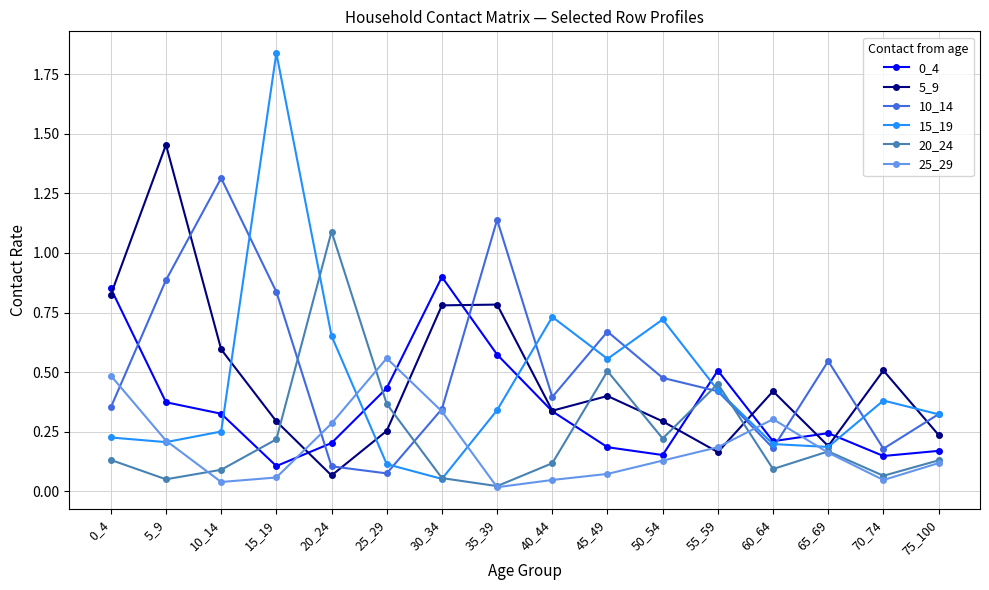

Does the chart display data point markers on the line(s)?

Yes